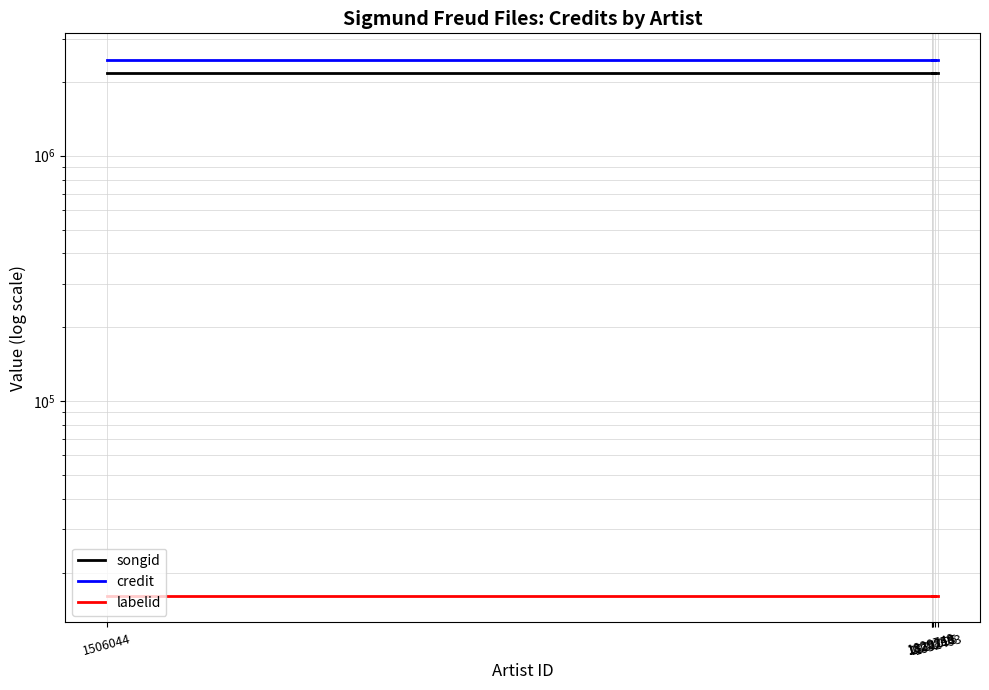

What are all the series names shown in the legend?

songid, credit, labelid